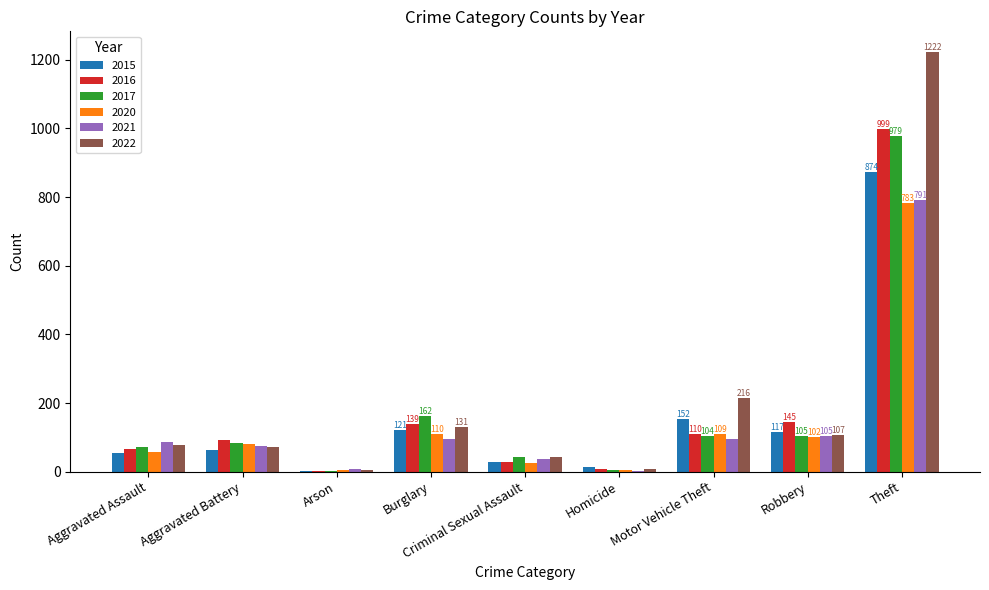

What is the total value across all series at Aggravated Assault?

411